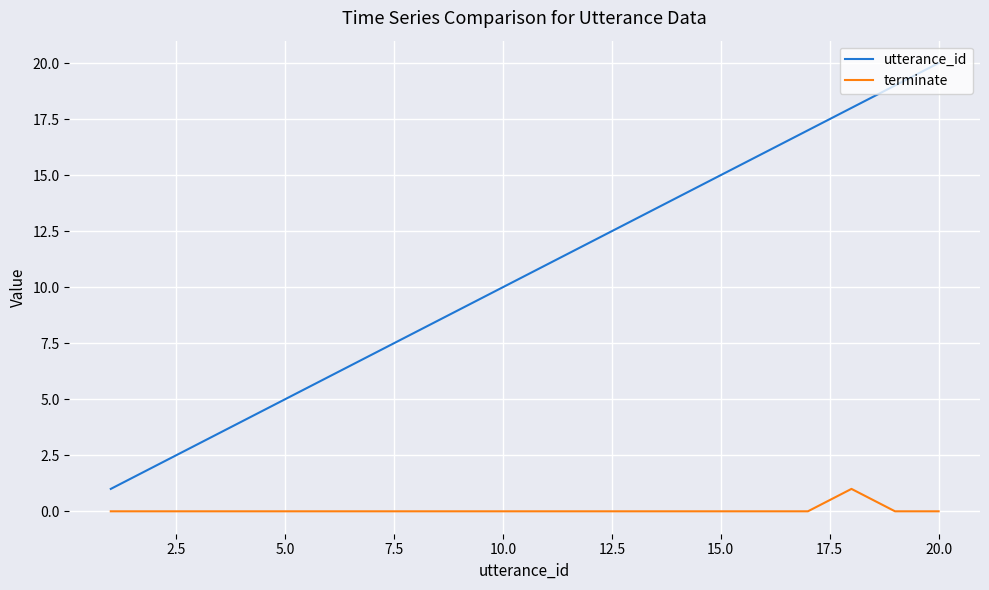

What is the difference between the maximum and minimum values in the utterance_id series?

19